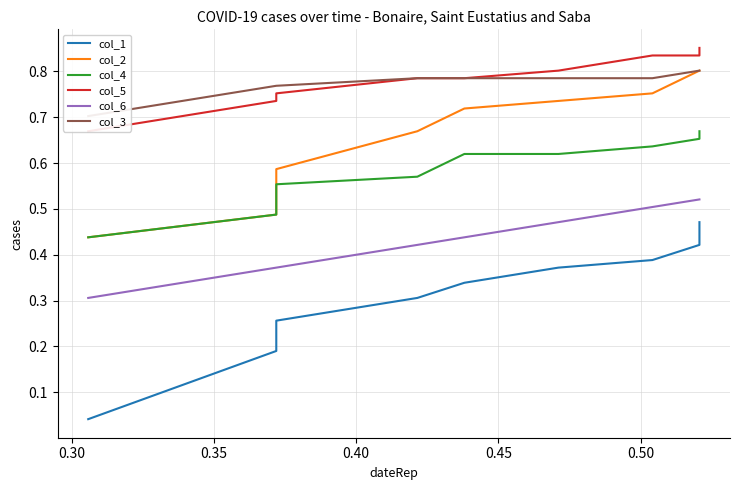

How many data points does each series have?

10